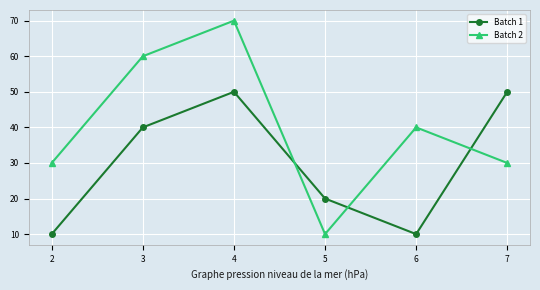

Where is the first local minimum for Batch 2?

5